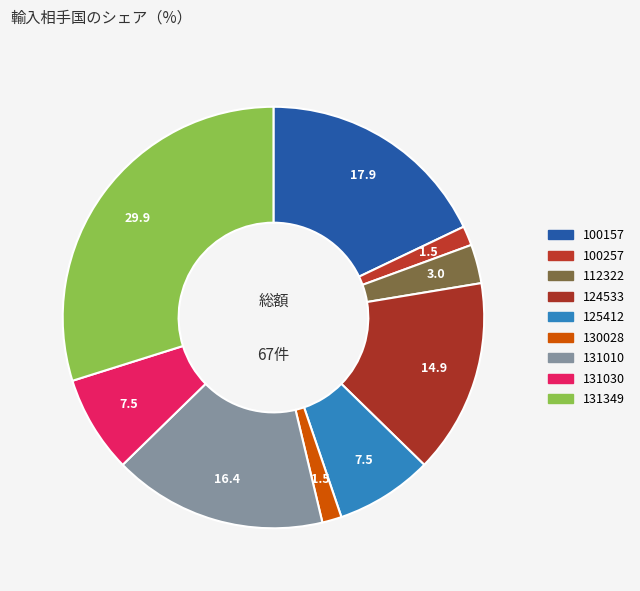

Combined, what portion of the pie is 131349 and 125412?

37.3%